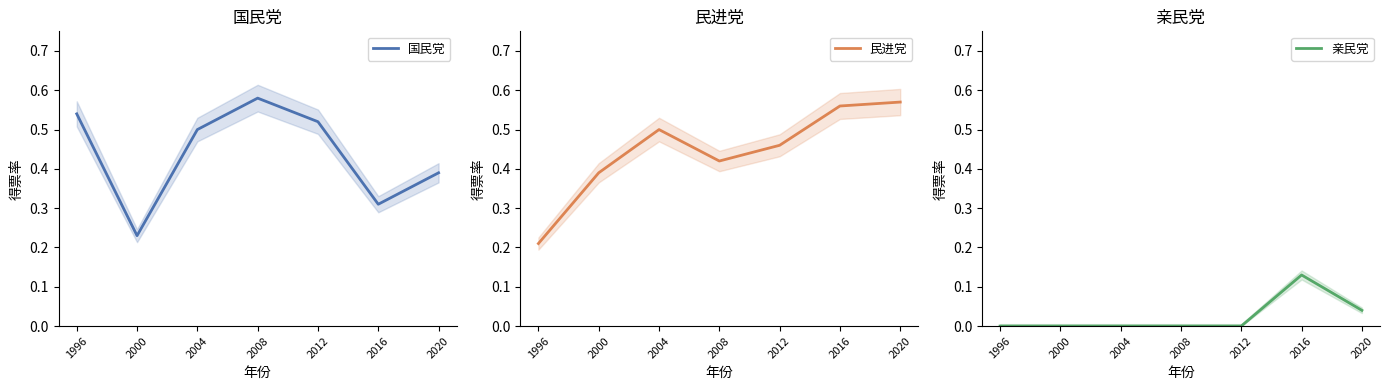

What is the total value across all series at 2004?

1.0